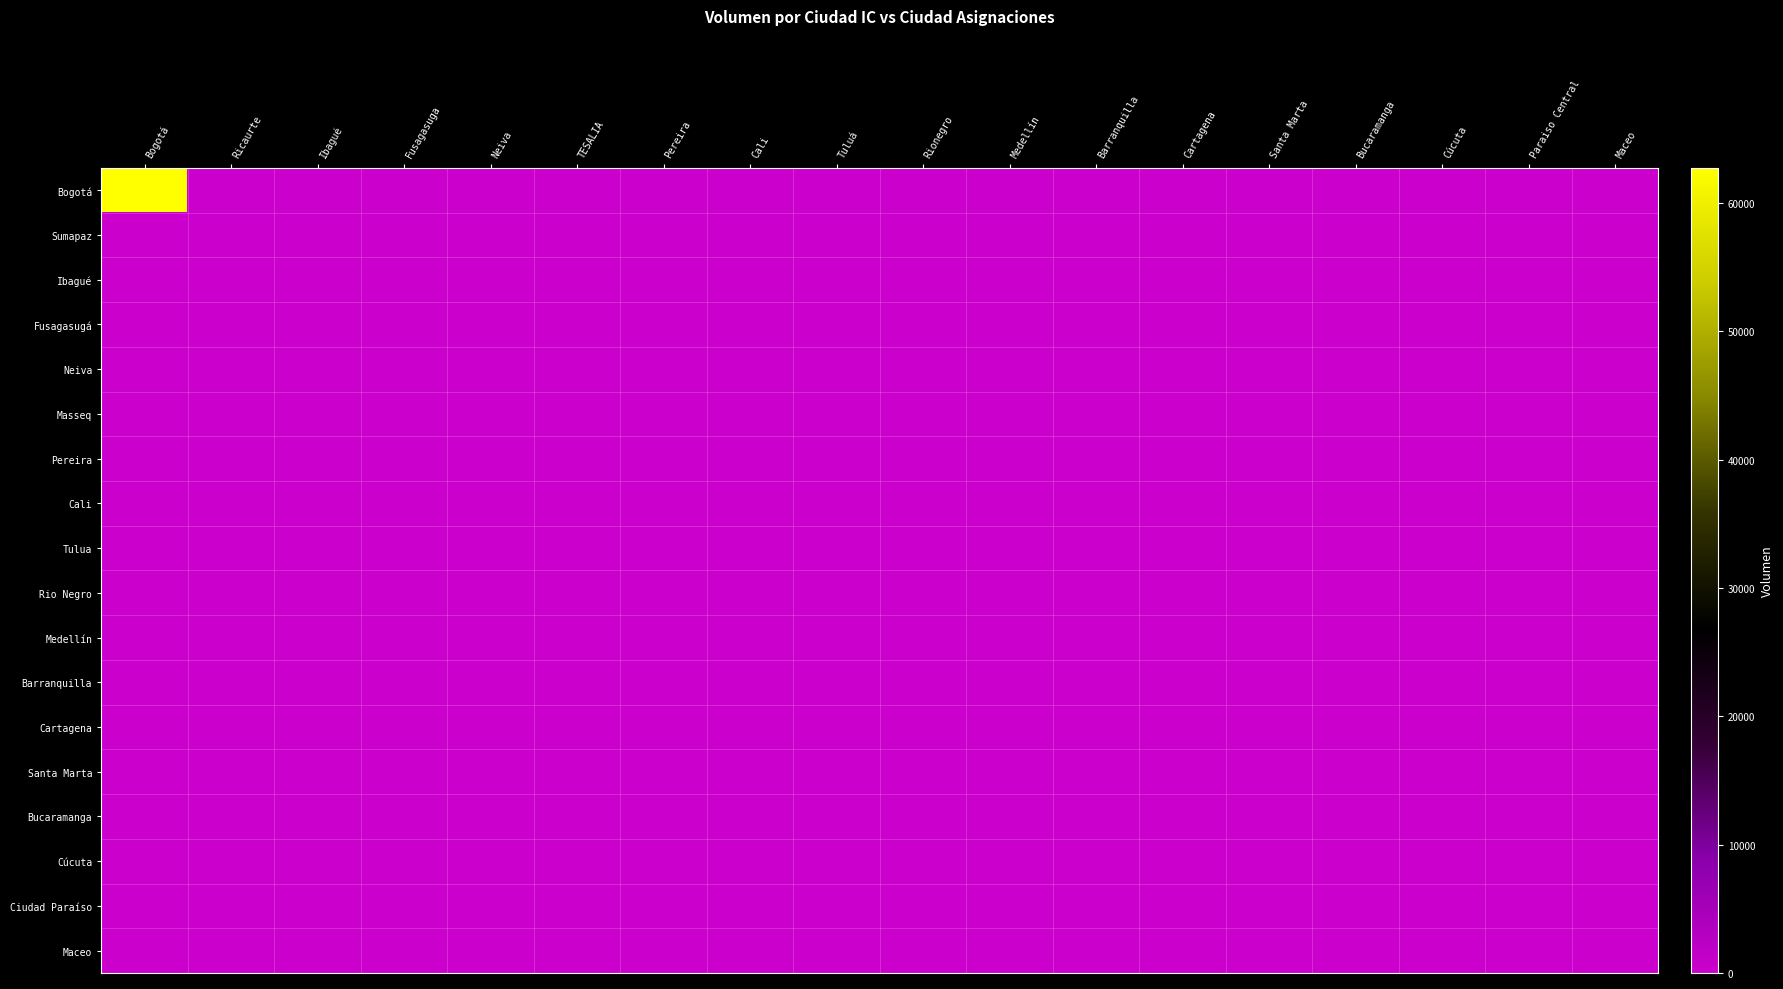

Reading left to right, list all the values displayed in this chart.

Bogotá: Bogotá=62730	Ricaurte=0	Ibagué=0	Fusagasuga=0	Neiva=0	TESALIA=0	Pereira=0	Cali=0	Tuluá=0	Rionegro=0	Medellín=0	Barranquilla=0	Cartagena=0	Santa Marta=0	Bucaramanga=0	Cúcuta=0	Paraiso Central=0	Maceo=0
Sumapaz: Bogotá=0	Ricaurte=0	Ibagué=0	Fusagasuga=0	Neiva=0	TESALIA=0	Pereira=0	Cali=0	Tuluá=0	Rionegro=0	Medellín=0	Barranquilla=0	Cartagena=0	Santa Marta=0	Bucaramanga=0	Cúcuta=0	Paraiso Central=0	Maceo=0
Ibagué: Bogotá=0	Ricaurte=0	Ibagué=0	Fusagasuga=0	Neiva=0	TESALIA=0	Pereira=0	Cali=0	Tuluá=0	Rionegro=0	Medellín=0	Barranquilla=0	Cartagena=0	Santa Marta=0	Bucaramanga=0	Cúcuta=0	Paraiso Central=0	Maceo=0
Fusagasugá: Bogotá=0	Ricaurte=0	Ibagué=0	Fusagasuga=0	Neiva=0	TESALIA=0	Pereira=0	Cali=0	Tuluá=0	Rionegro=0	Medellín=0	Barranquilla=0	Cartagena=0	Santa Marta=0	Bucaramanga=0	Cúcuta=0	Paraiso Central=0	Maceo=0
Neiva: Bogotá=0	Ricaurte=0	Ibagué=0	Fusagasuga=0	Neiva=0	TESALIA=0	Pereira=0	Cali=0	Tuluá=0	Rionegro=0	Medellín=0	Barranquilla=0	Cartagena=0	Santa Marta=0	Bucaramanga=0	Cúcuta=0	Paraiso Central=0	Maceo=0
Masseq: Bogotá=0	Ricaurte=0	Ibagué=0	Fusagasuga=0	Neiva=0	TESALIA=0	Pereira=0	Cali=0	Tuluá=0	Rionegro=0	Medellín=0	Barranquilla=0	Cartagena=0	Santa Marta=0	Bucaramanga=0	Cúcuta=0	Paraiso Central=0	Maceo=0
Pereira: Bogotá=0	Ricaurte=0	Ibagué=0	Fusagasuga=0	Neiva=0	TESALIA=0	Pereira=0	Cali=0	Tuluá=0	Rionegro=0	Medellín=0	Barranquilla=0	Cartagena=0	Santa Marta=0	Bucaramanga=0	Cúcuta=0	Paraiso Central=0	Maceo=0
Cali: Bogotá=0	Ricaurte=0	Ibagué=0	Fusagasuga=0	Neiva=0	TESALIA=0	Pereira=0	Cali=0	Tuluá=0	Rionegro=0	Medellín=0	Barranquilla=0	Cartagena=0	Santa Marta=0	Bucaramanga=0	Cúcuta=0	Paraiso Central=0	Maceo=0
Tulua: Bogotá=0	Ricaurte=0	Ibagué=0	Fusagasuga=0	Neiva=0	TESALIA=0	Pereira=0	Cali=0	Tuluá=0	Rionegro=0	Medellín=0	Barranquilla=0	Cartagena=0	Santa Marta=0	Bucaramanga=0	Cúcuta=0	Paraiso Central=0	Maceo=0
Rio Negro: Bogotá=0	Ricaurte=0	Ibagué=0	Fusagasuga=0	Neiva=0	TESALIA=0	Pereira=0	Cali=0	Tuluá=0	Rionegro=0	Medellín=0	Barranquilla=0	Cartagena=0	Santa Marta=0	Bucaramanga=0	Cúcuta=0	Paraiso Central=0	Maceo=0
Medellín: Bogotá=0	Ricaurte=0	Ibagué=0	Fusagasuga=0	Neiva=0	TESALIA=0	Pereira=0	Cali=0	Tuluá=0	Rionegro=0	Medellín=0	Barranquilla=0	Cartagena=0	Santa Marta=0	Bucaramanga=0	Cúcuta=0	Paraiso Central=0	Maceo=0
Barranquilla: Bogotá=0	Ricaurte=0	Ibagué=0	Fusagasuga=0	Neiva=0	TESALIA=0	Pereira=0	Cali=0	Tuluá=0	Rionegro=0	Medellín=0	Barranquilla=0	Cartagena=0	Santa Marta=0	Bucaramanga=0	Cúcuta=0	Paraiso Central=0	Maceo=0
Cartagena: Bogotá=0	Ricaurte=0	Ibagué=0	Fusagasuga=0	Neiva=0	TESALIA=0	Pereira=0	Cali=0	Tuluá=0	Rionegro=0	Medellín=0	Barranquilla=0	Cartagena=0	Santa Marta=0	Bucaramanga=0	Cúcuta=0	Paraiso Central=0	Maceo=0
Santa Marta: Bogotá=0	Ricaurte=0	Ibagué=0	Fusagasuga=0	Neiva=0	TESALIA=0	Pereira=0	Cali=0	Tuluá=0	Rionegro=0	Medellín=0	Barranquilla=0	Cartagena=0	Santa Marta=0	Bucaramanga=0	Cúcuta=0	Paraiso Central=0	Maceo=0
Bucaramanga: Bogotá=0	Ricaurte=0	Ibagué=0	Fusagasuga=0	Neiva=0	TESALIA=0	Pereira=0	Cali=0	Tuluá=0	Rionegro=0	Medellín=0	Barranquilla=0	Cartagena=0	Santa Marta=0	Bucaramanga=0	Cúcuta=0	Paraiso Central=0	Maceo=0
Cúcuta: Bogotá=0	Ricaurte=0	Ibagué=0	Fusagasuga=0	Neiva=0	TESALIA=0	Pereira=0	Cali=0	Tuluá=0	Rionegro=0	Medellín=0	Barranquilla=0	Cartagena=0	Santa Marta=0	Bucaramanga=0	Cúcuta=0	Paraiso Central=0	Maceo=0
Ciudad Paraíso: Bogotá=0	Ricaurte=0	Ibagué=0	Fusagasuga=0	Neiva=0	TESALIA=0	Pereira=0	Cali=0	Tuluá=0	Rionegro=0	Medellín=0	Barranquilla=0	Cartagena=0	Santa Marta=0	Bucaramanga=0	Cúcuta=0	Paraiso Central=0	Maceo=0
Maceo: Bogotá=0	Ricaurte=0	Ibagué=0	Fusagasuga=0	Neiva=0	TESALIA=0	Pereira=0	Cali=0	Tuluá=0	Rionegro=0	Medellín=0	Barranquilla=0	Cartagena=0	Santa Marta=0	Bucaramanga=0	Cúcuta=0	Paraiso Central=0	Maceo=0